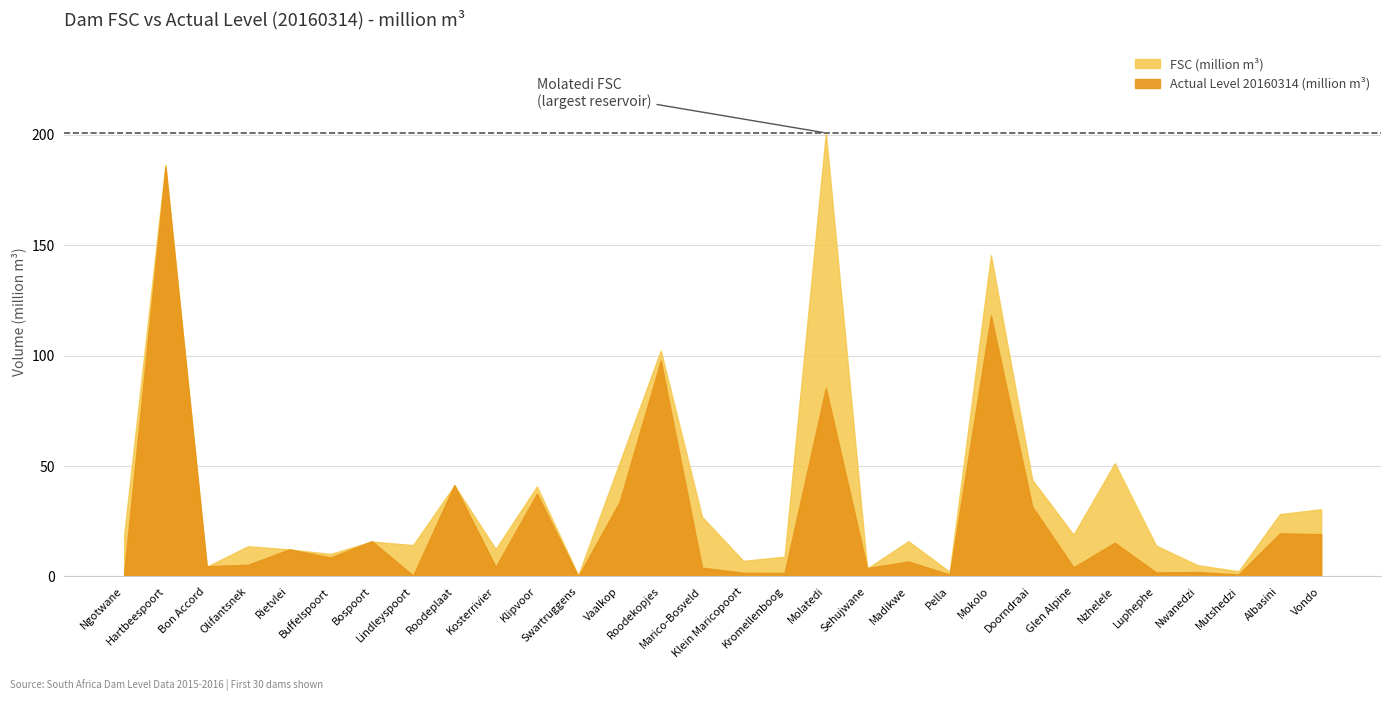

At which label does FSC (million m3) first exceed 15?

Ngotwane